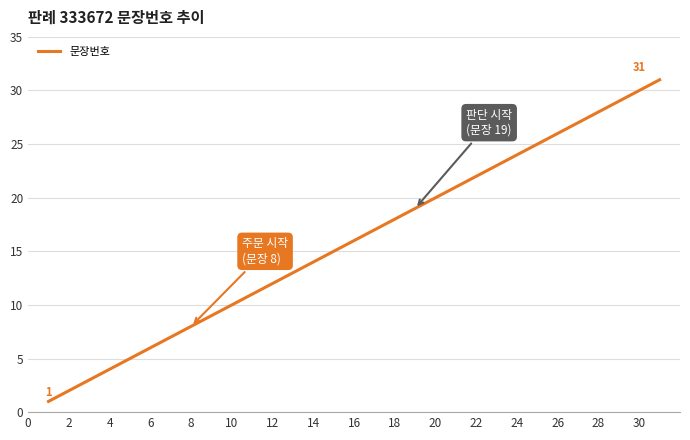

Does the chart display data point markers on the line(s)?

No